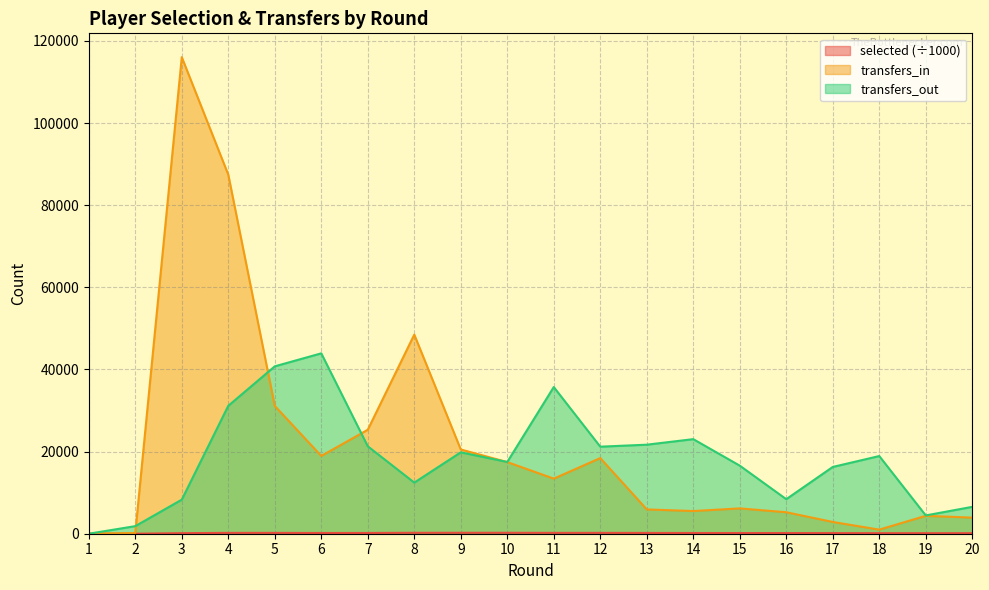

What is the difference between the maximum and minimum values in the transfers_in series?

116052.0